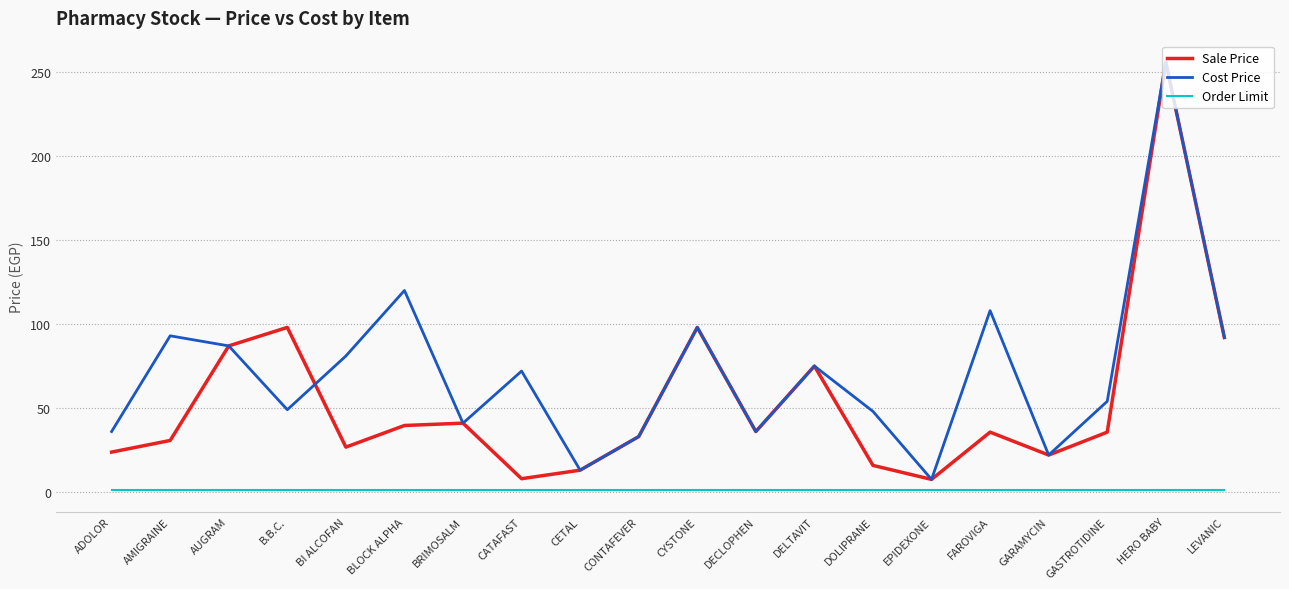

How many lines are shown in the chart?

3